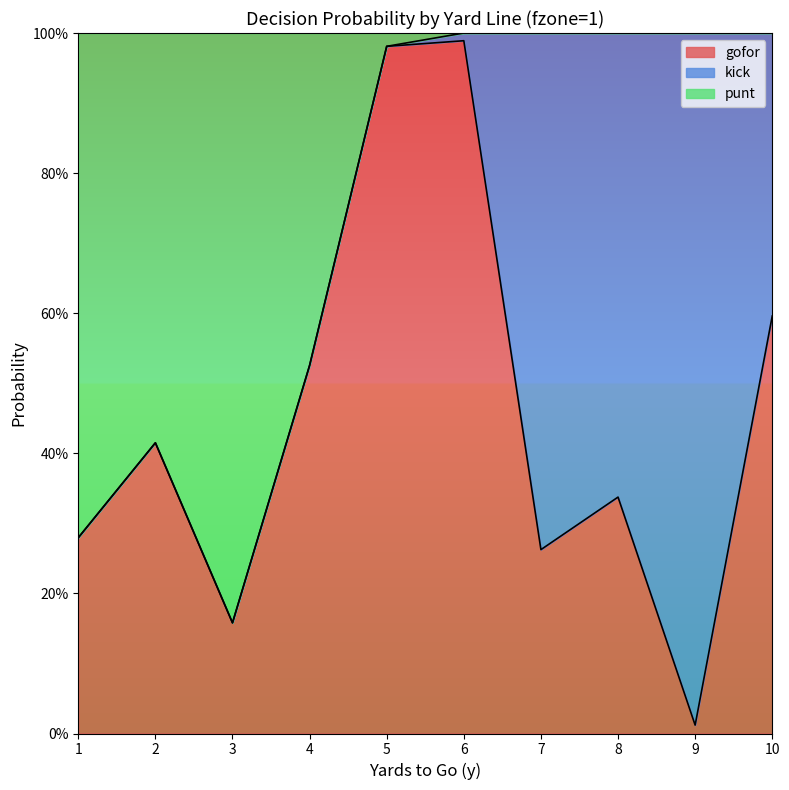

How many interior local peaks does the gofor series have?

3